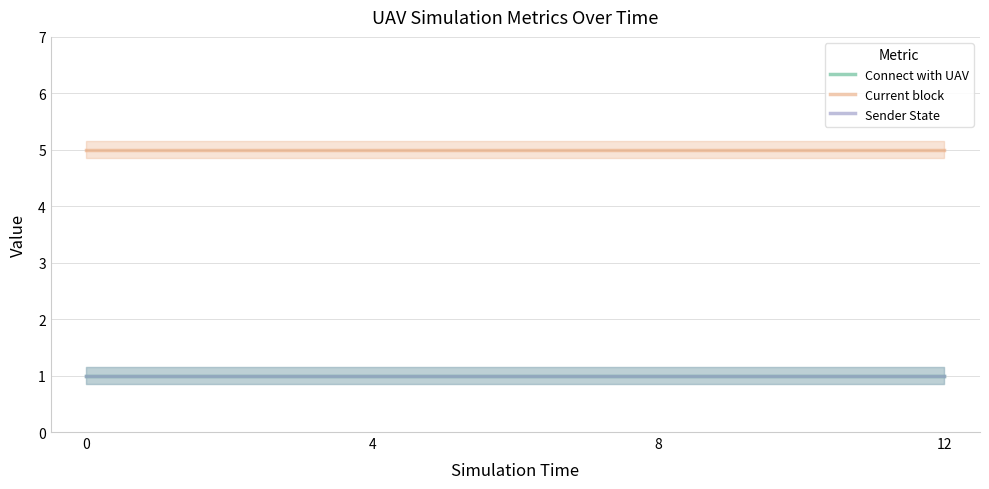

What is the average value of the Current block series?

5